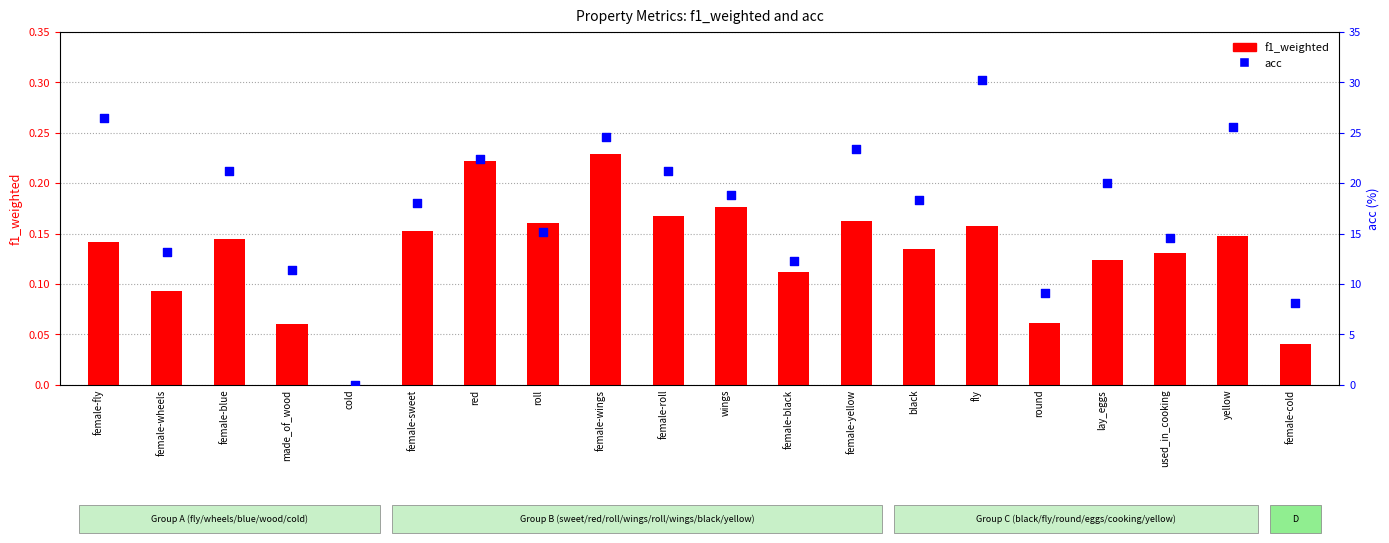

Is the value of f1_weighted at female-fly greater than the value of acc at female-blue?

No